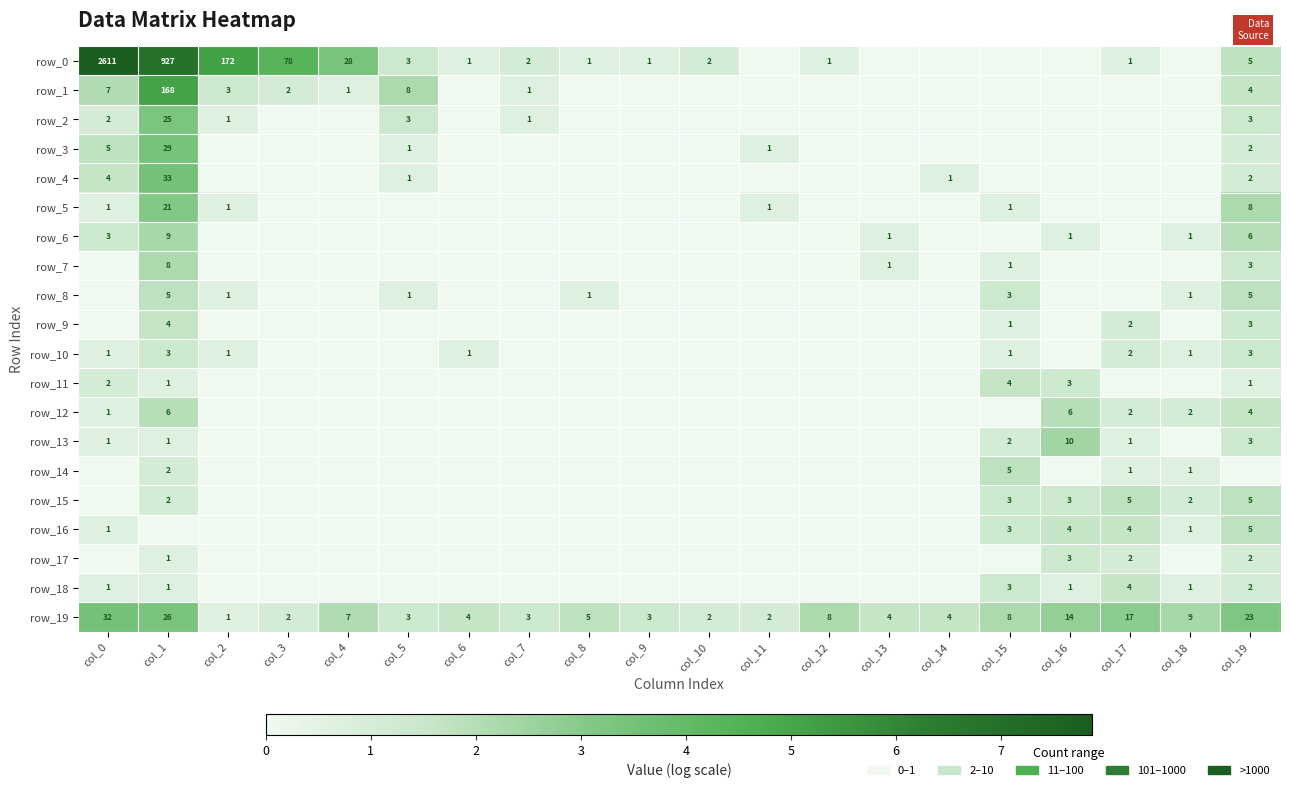

Which series has the widest spread of values?

row_0